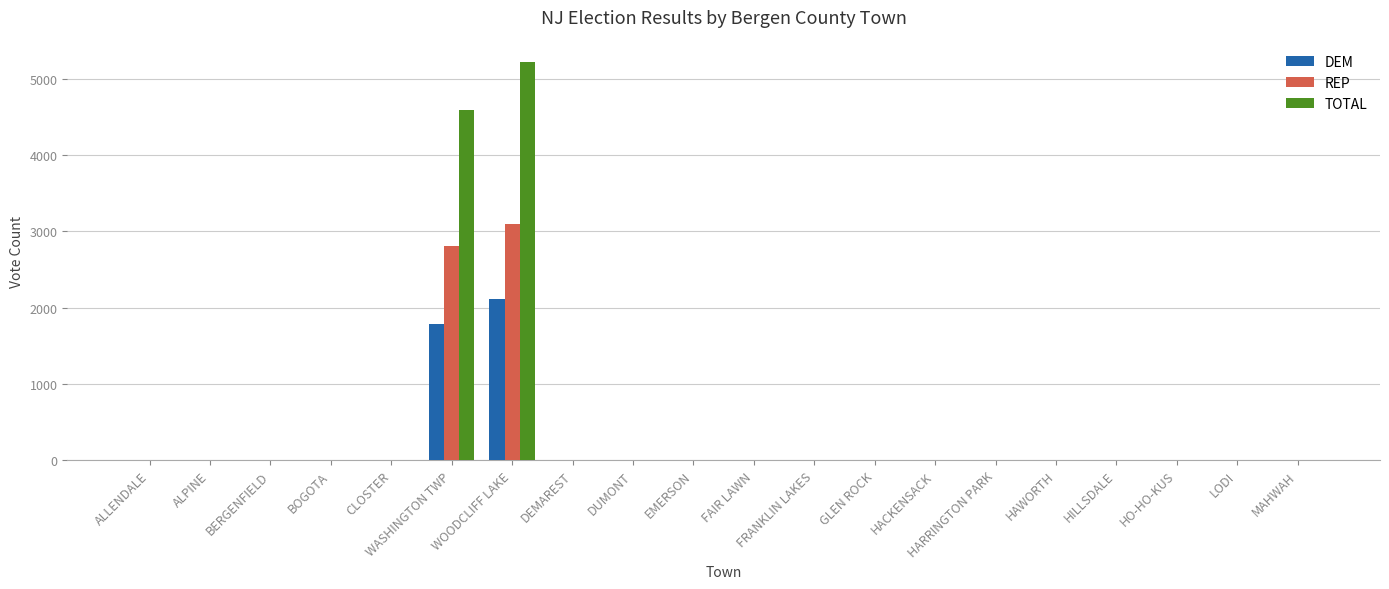

At which category is the sum across all series the highest?

WOODCLIFF LAKE